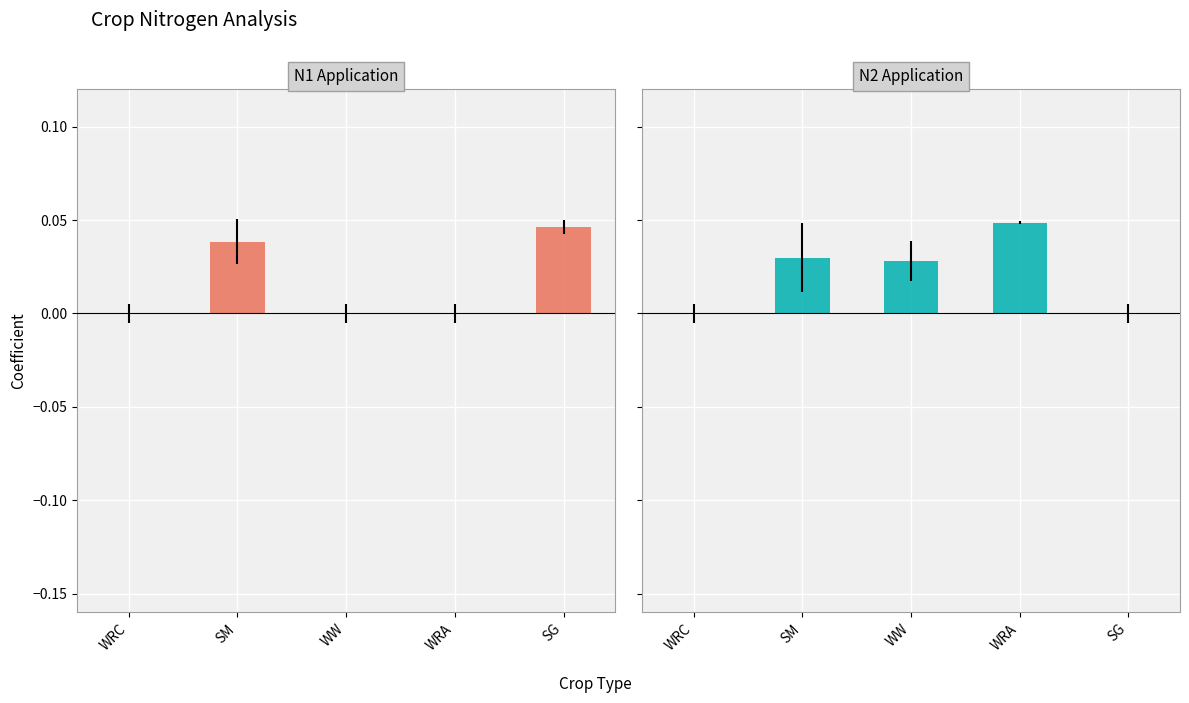

What position from the left is SG?

5